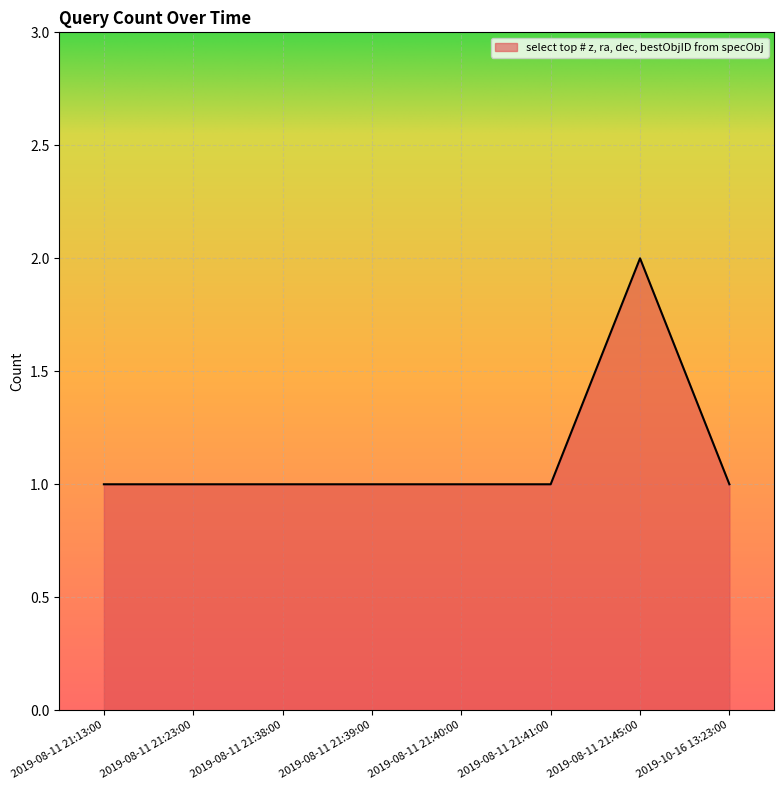

What position from the right is 2019-08-11 21:23:00?

7